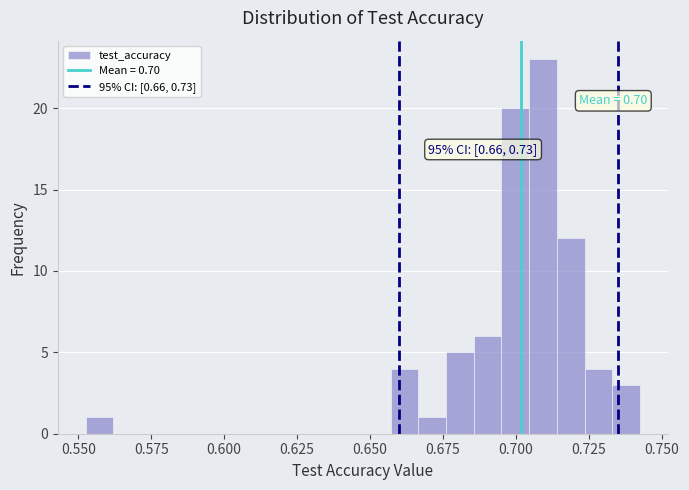

Around what value on the x-axis is the tallest bar? Give the approximate position of its centre, as read against the axis.

0.710